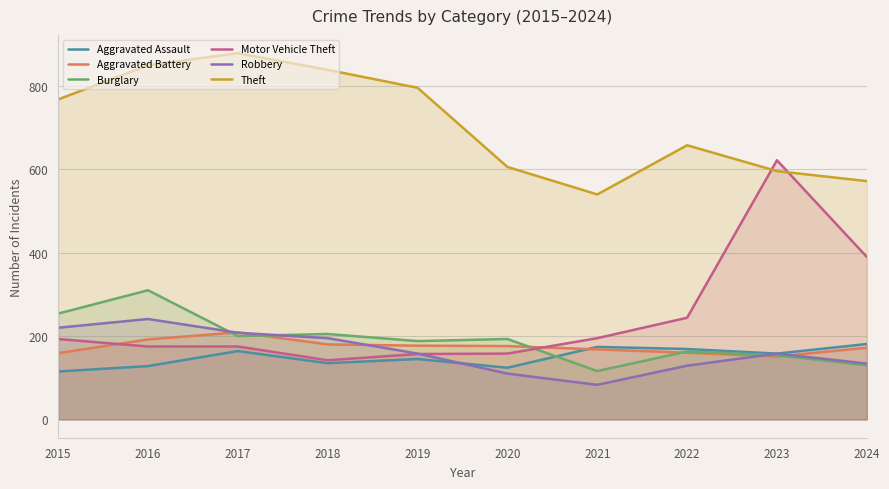

Between 2017 and 2024, which series saw the biggest shift?

Theft